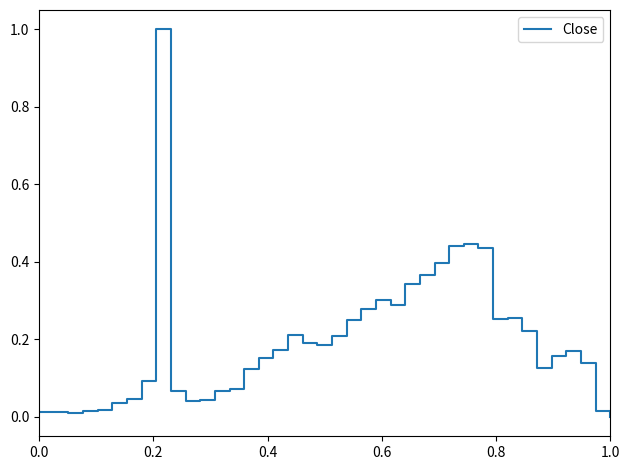

What is the maximum value shown in the chart?

1.0